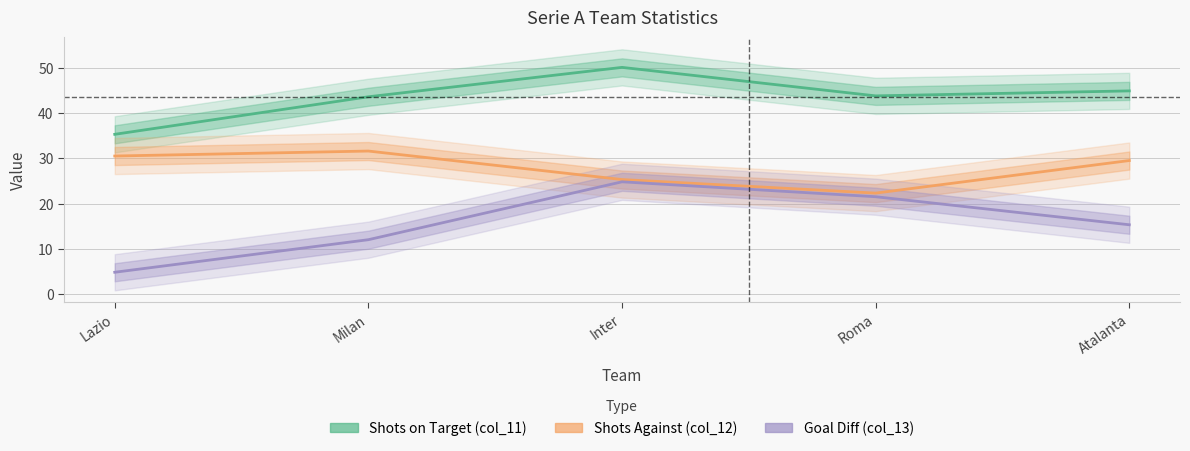

List the labels in order of Shots Against (col_12) value, largest first.

Milan, Lazio, Atalanta, Inter, Roma